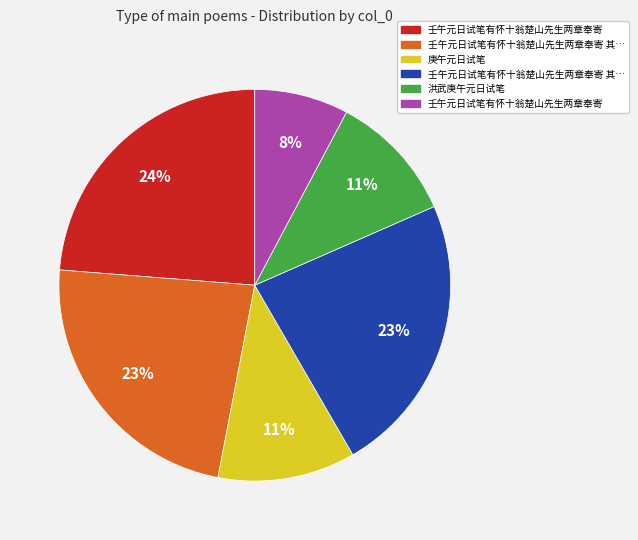

Is there a majority slice in this chart?

No